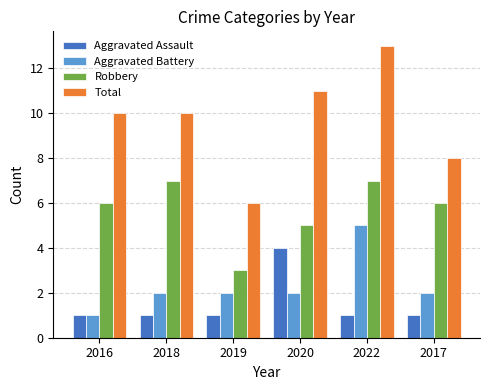

Which series has the largest range (max minus min)?

Total